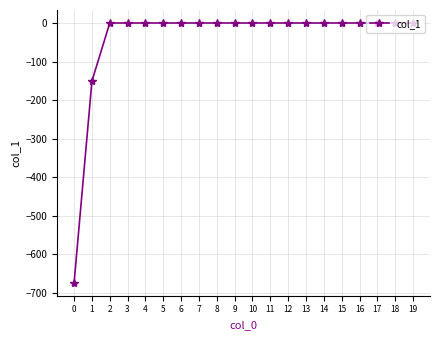

What is the difference between the maximum and minimum values?

673.7